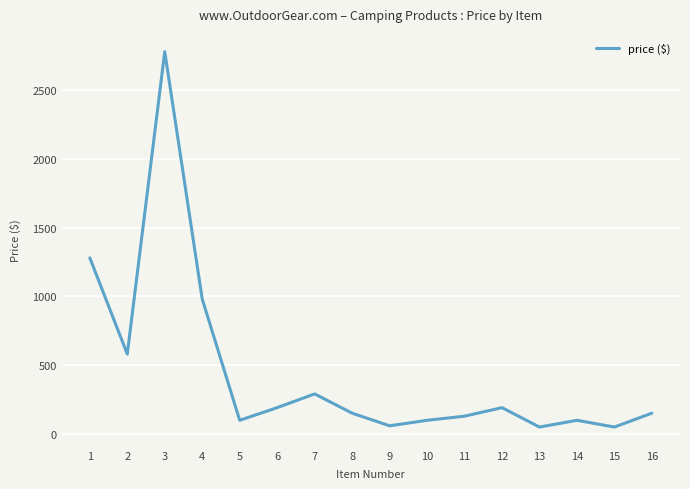

The chart shows a value of 128 at 11. True or false?

True